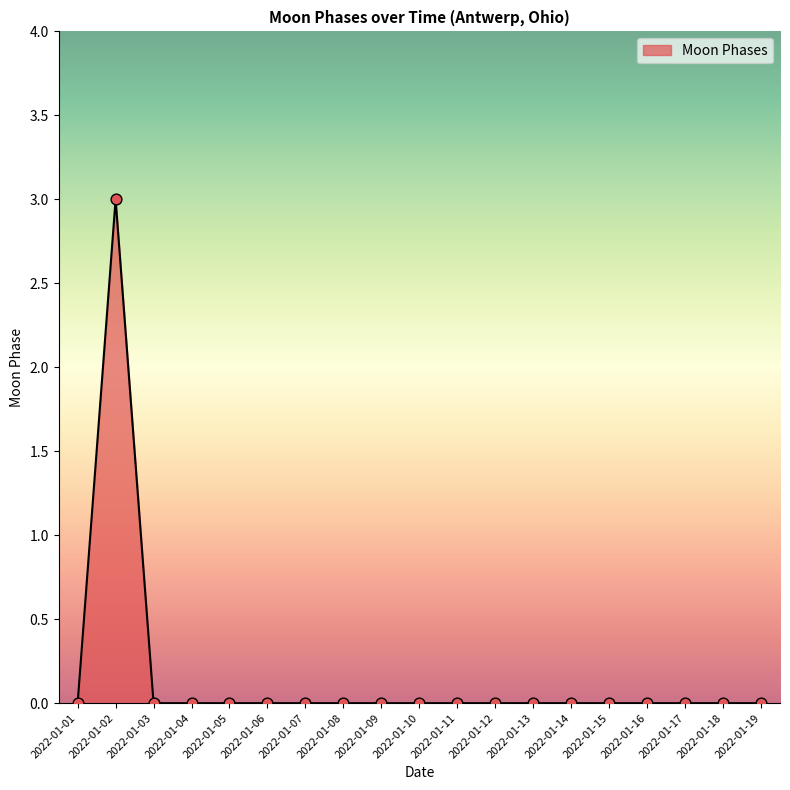

What is the change in value from 2022-01-02 to 2022-01-11?

-3